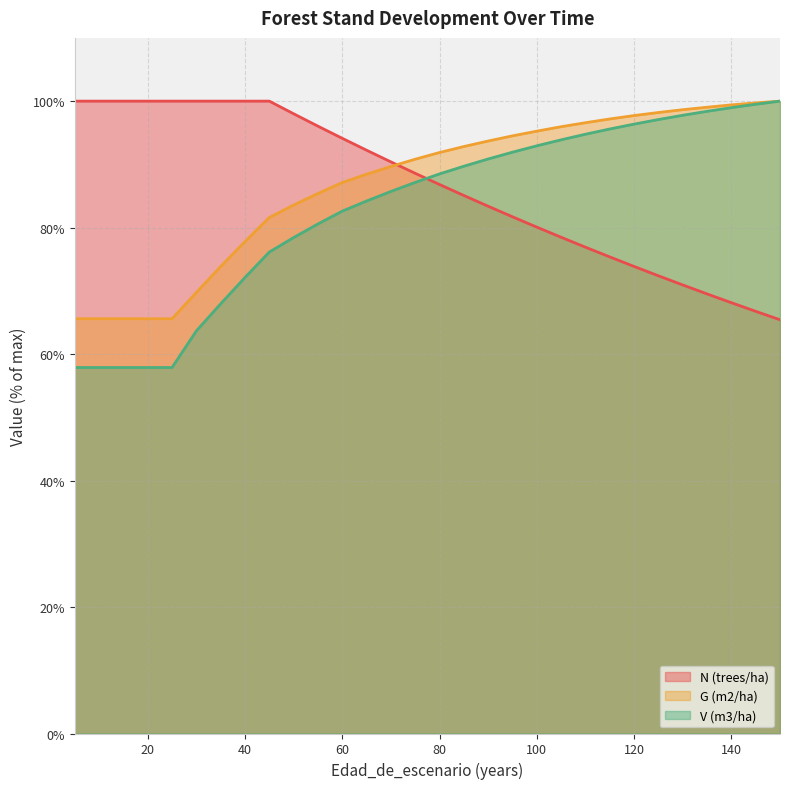

At which category does the chart reach its minimum across all series?

5